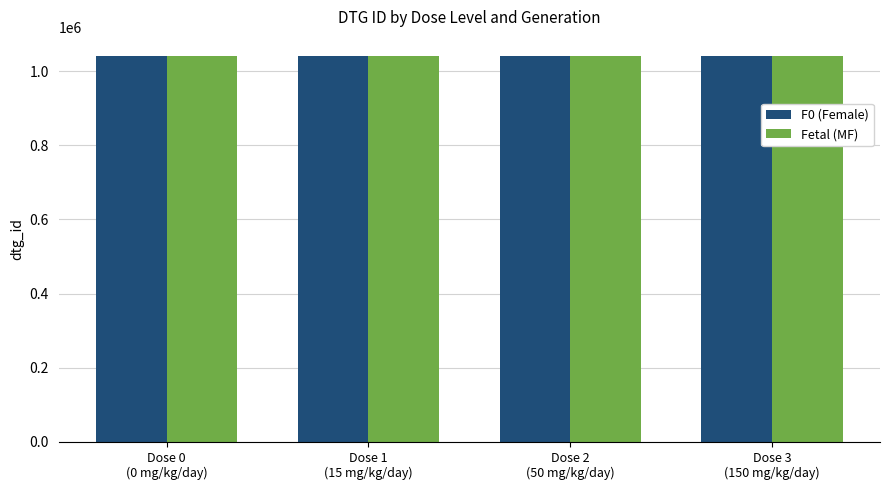

What is the greatest value displayed?

1040354